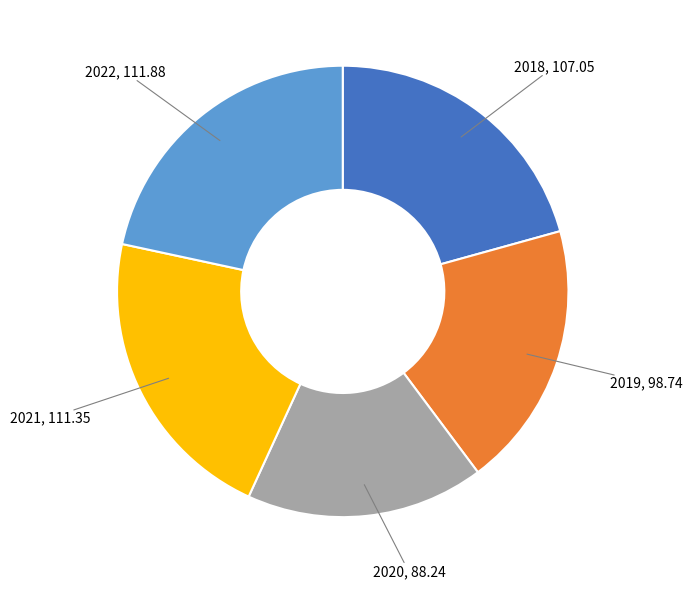

Count the number of slices in the pie.

5